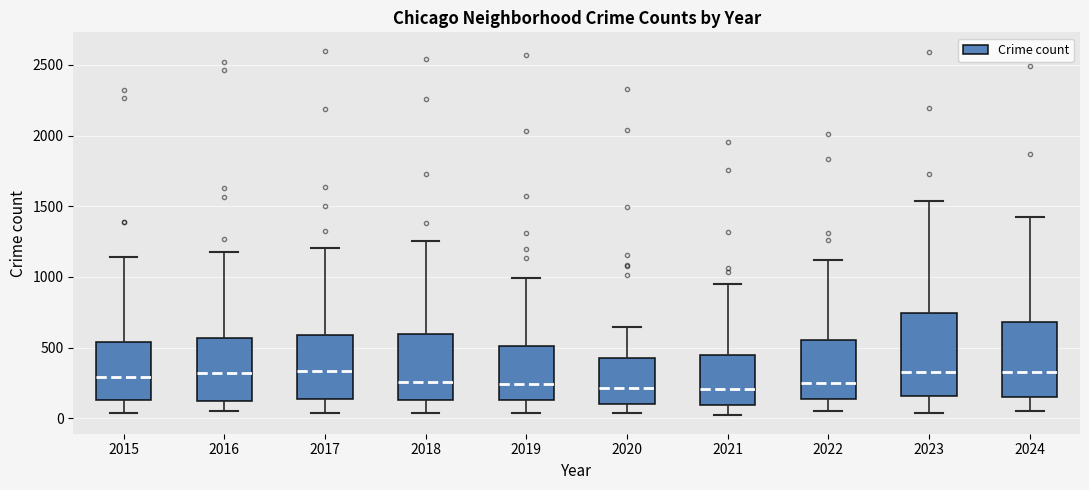

Reading left to right, read every box against the y-axis: the position of its median line, the range the box covers, and the ends of its whiskers. The values are not printed on the chart, so give them approximately, as read against the axis.

2015: median 300, box 150 to 550, whiskers 50 to 1150
2016: median 300, box 100 to 550, whiskers 50 to 1150
2017: median 350, box 150 to 600, whiskers 50 to 1200
2018: median 250, box 150 to 600, whiskers 50 to 1250
2019: median 250, box 150 to 500, whiskers 50 to 1000
2020: median 200, box 100 to 450, whiskers 50 to 650
2021: median 200, box 100 to 450, whiskers 0 to 950
2022: median 250, box 150 to 550, whiskers 50 to 1100
2023: median 300, box 150 to 750, whiskers 50 to 1550
2024: median 350, box 150 to 700, whiskers 50 to 1400